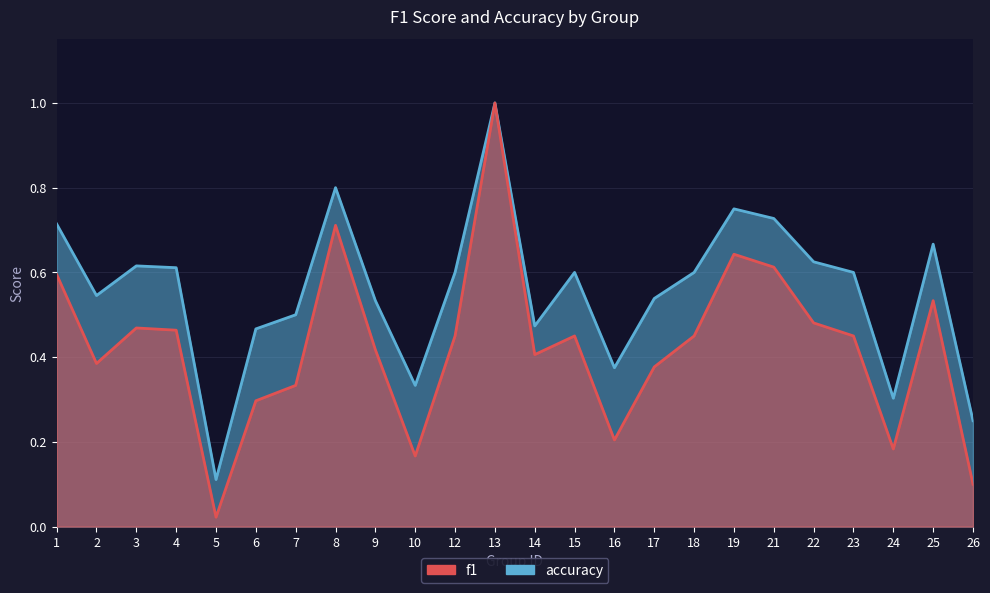

Which label corresponds to the smallest value in the chart?

5